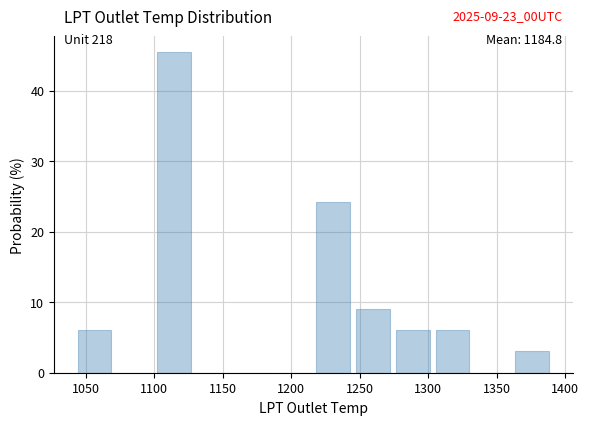

Which range on the x-axis has the tallest bar?

1100 to 1130